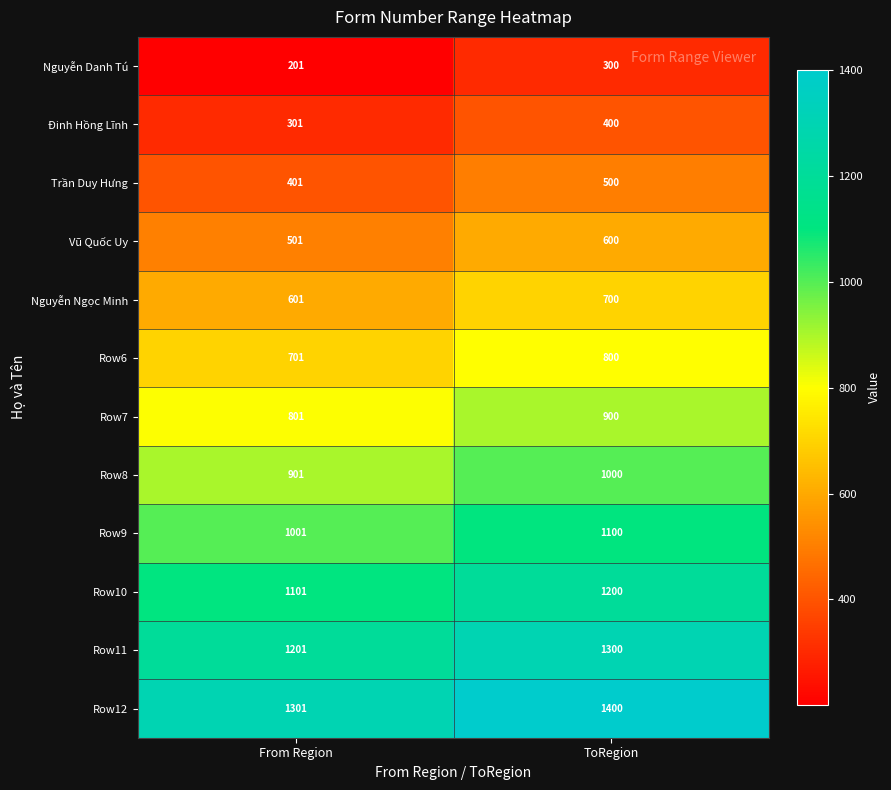

What is the difference between the Row7 values at From Region and ToRegion?

99